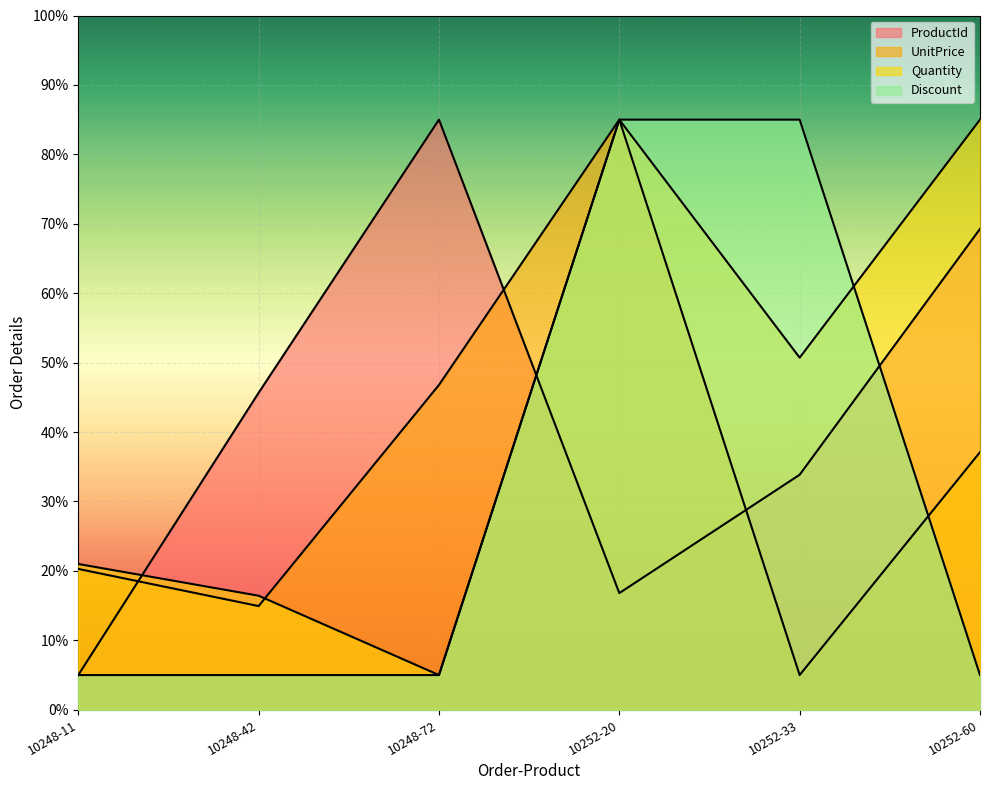

The value of Quantity at 10252-33 is 50.7. True or false?

True